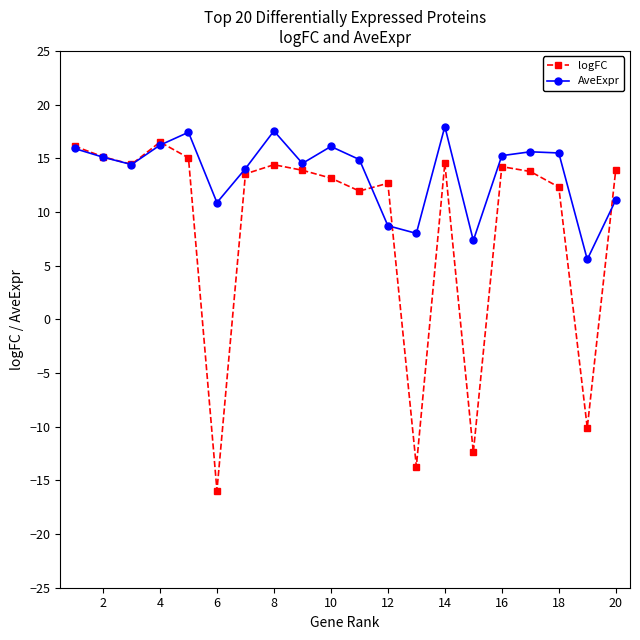

Which series has the largest total across all categories?

AveExpr